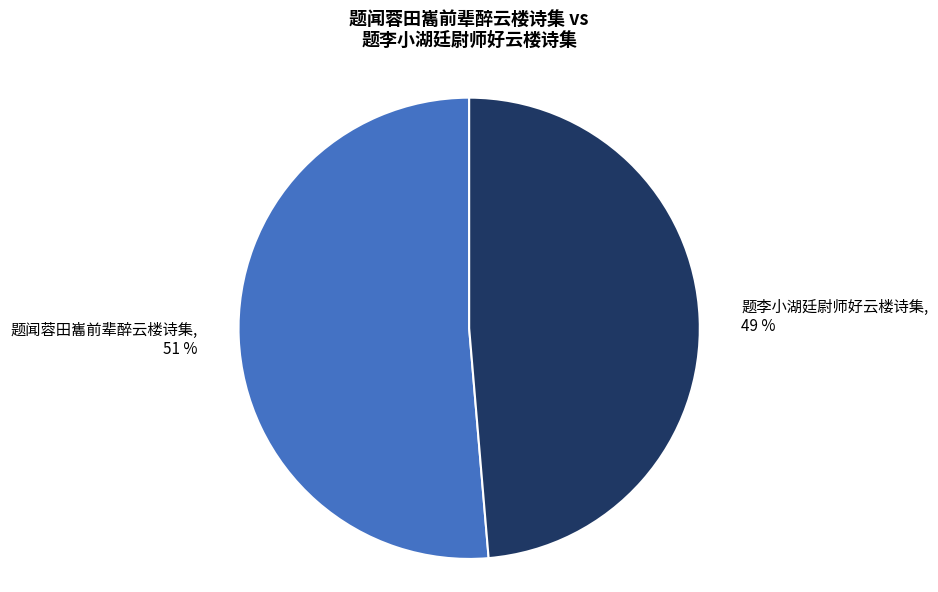

The 题闻蓉田巂前辈醉云楼诗集 slice represents 51% of the pie. True or false?

True